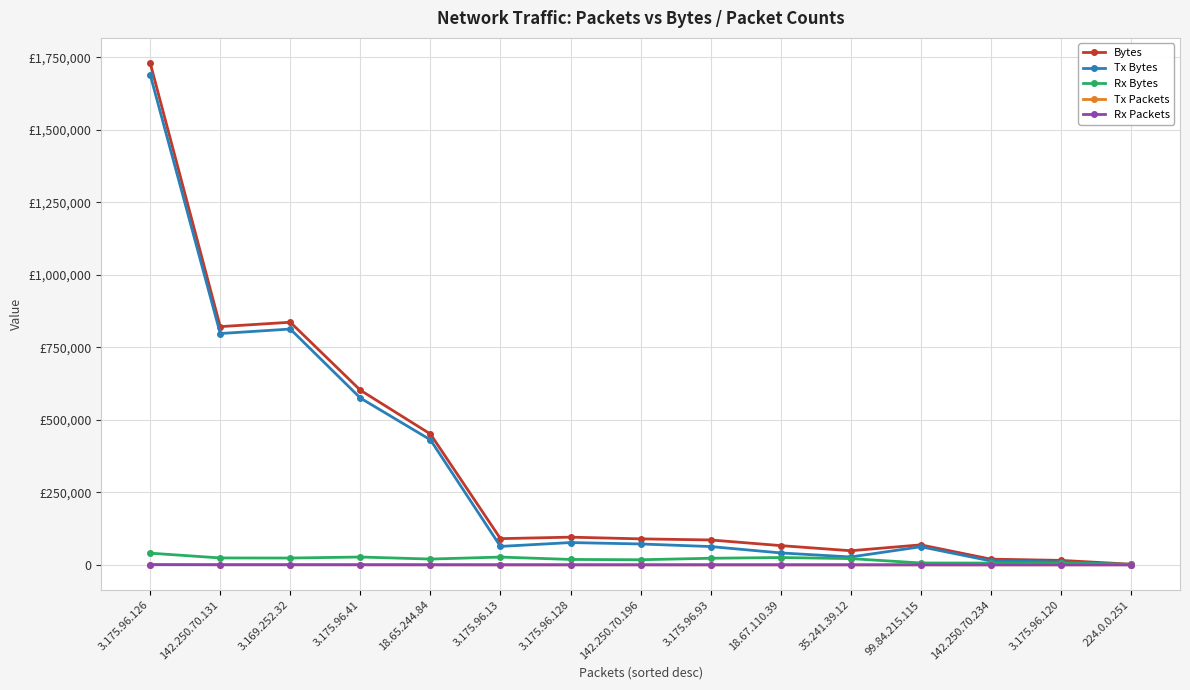

What are all the series names shown in the legend?

Bytes, Tx Bytes, Rx Bytes, Tx Packets, Rx Packets